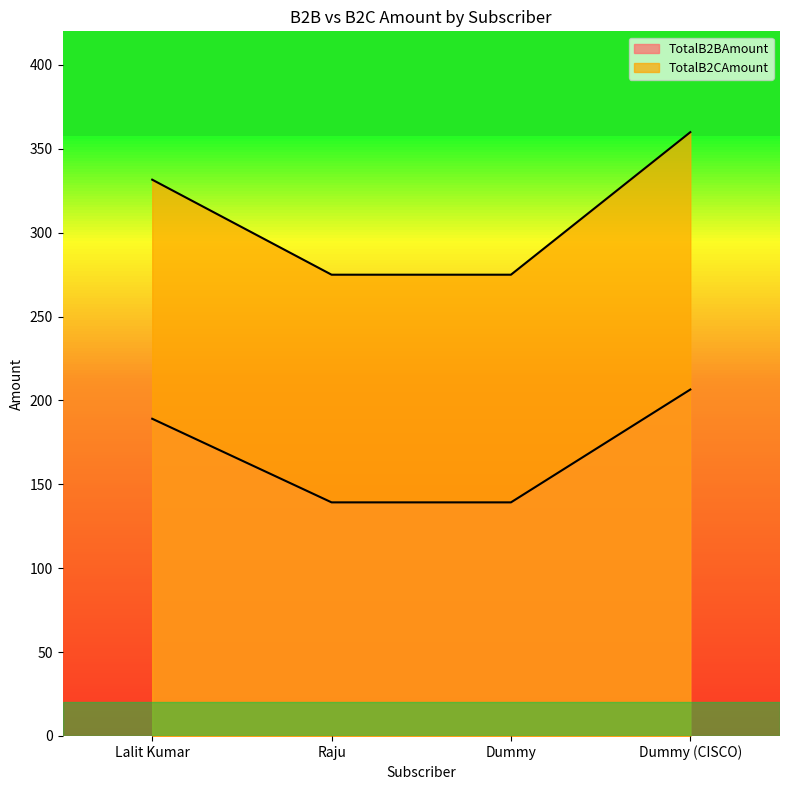

True or false: TotalB2CAmount and TotalB2BAmount intersect in this chart.

False